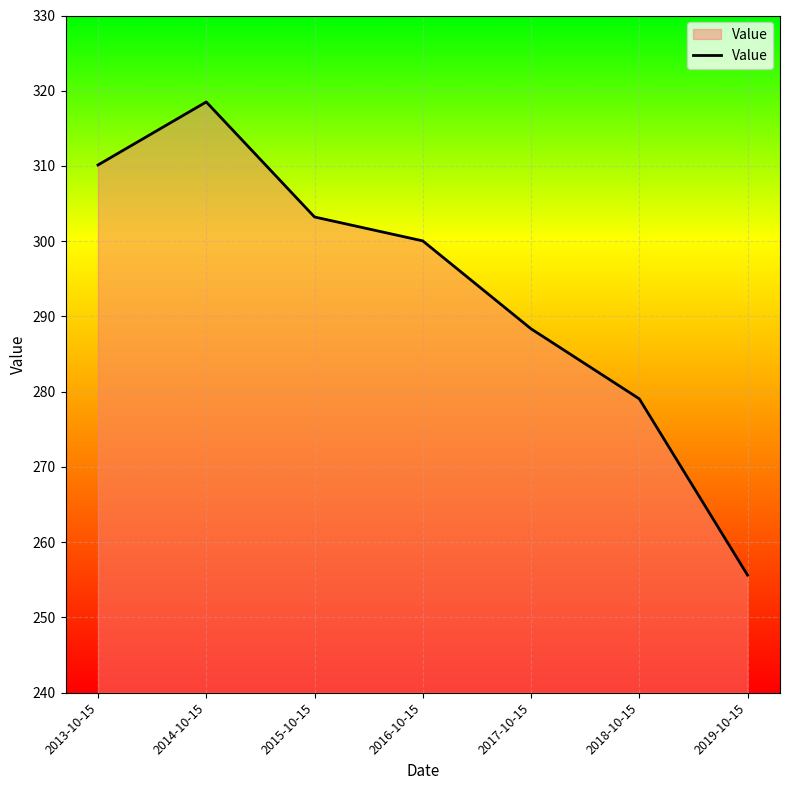

What position from the left is 2015-10-15?

3